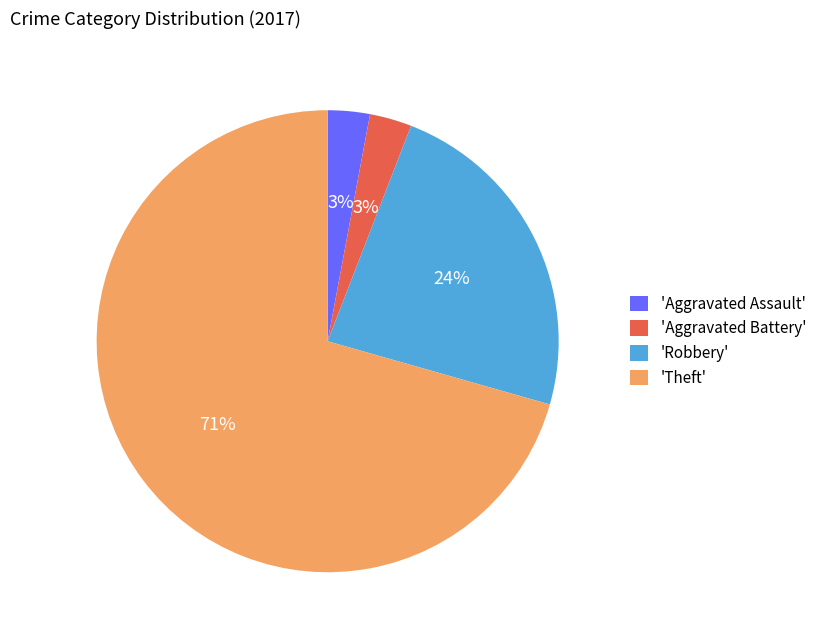

Do 'Aggravated Battery' and 'Theft' together represent more than half of the pie?

Yes